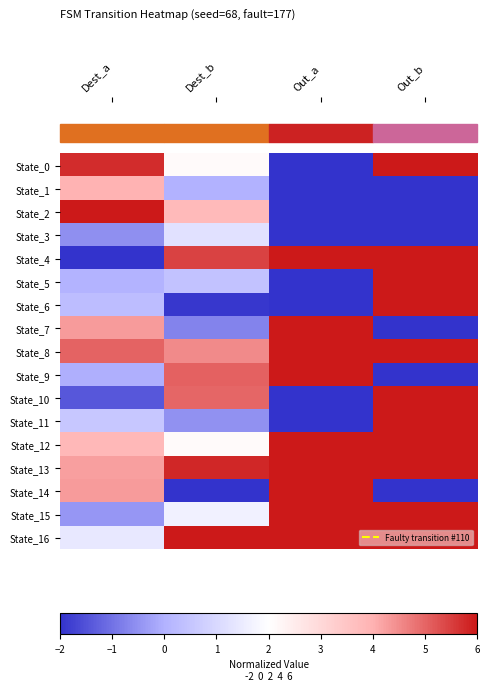

Between Dest_a and Dest_b, which series saw the biggest shift?

State_4